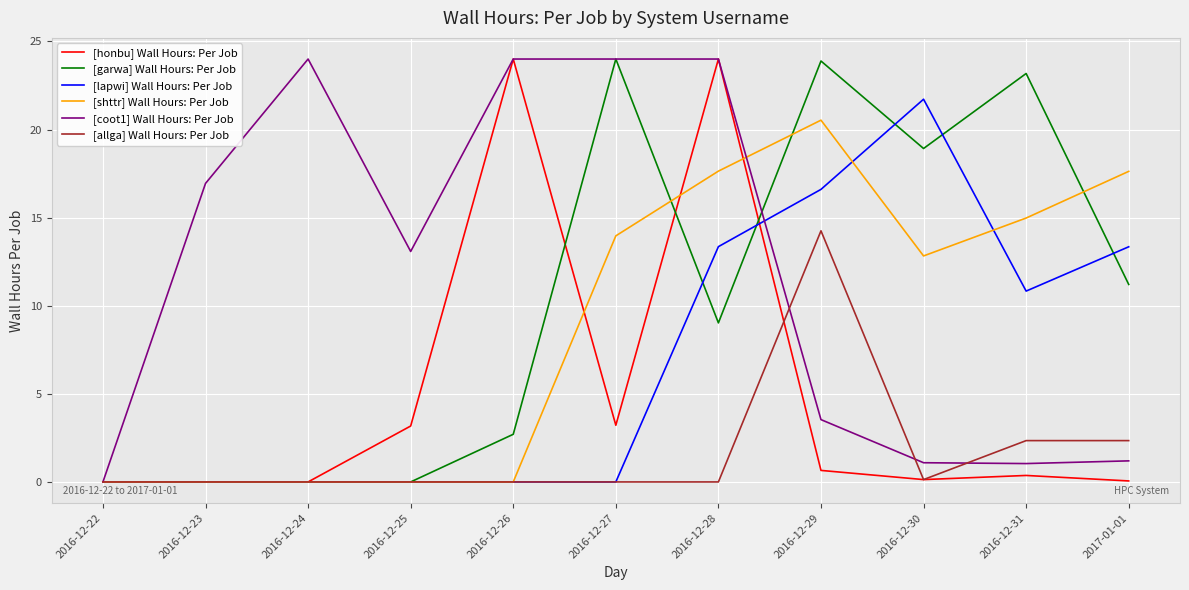

True or false: [honbu] Wall Hours: Per Job has more than 1 points higher than both neighbors.

True